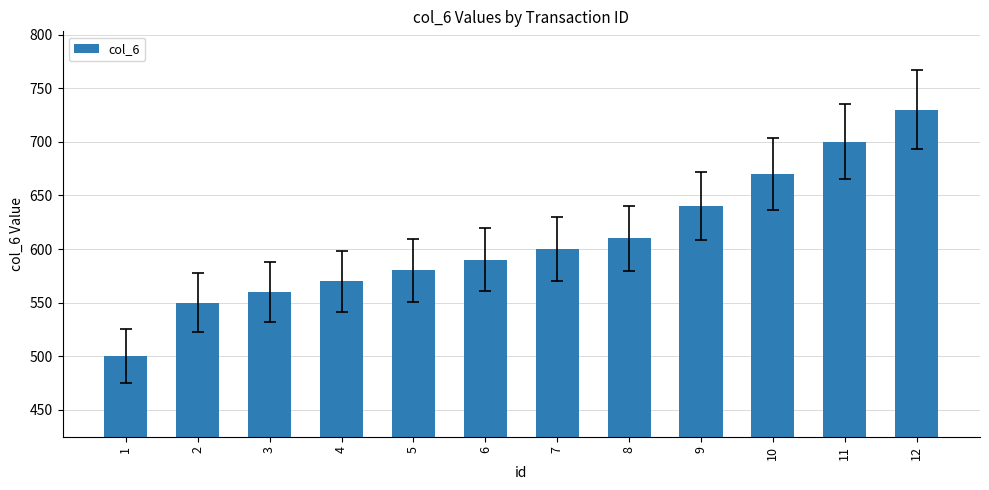

At which category does the chart reach its minimum across all series?

1